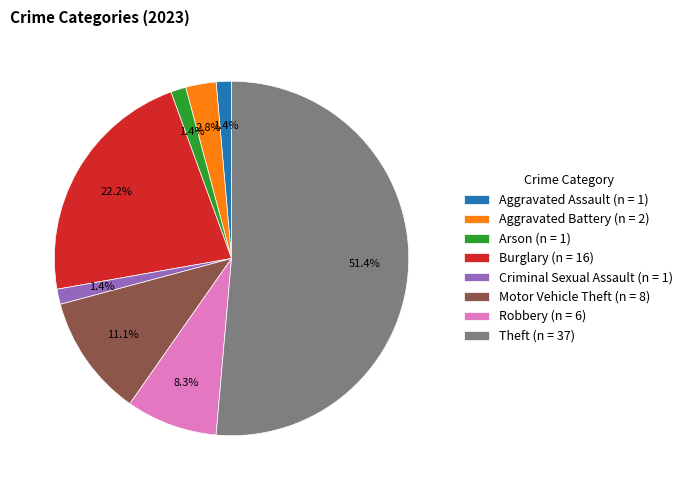

Which slice is the largest?

Theft